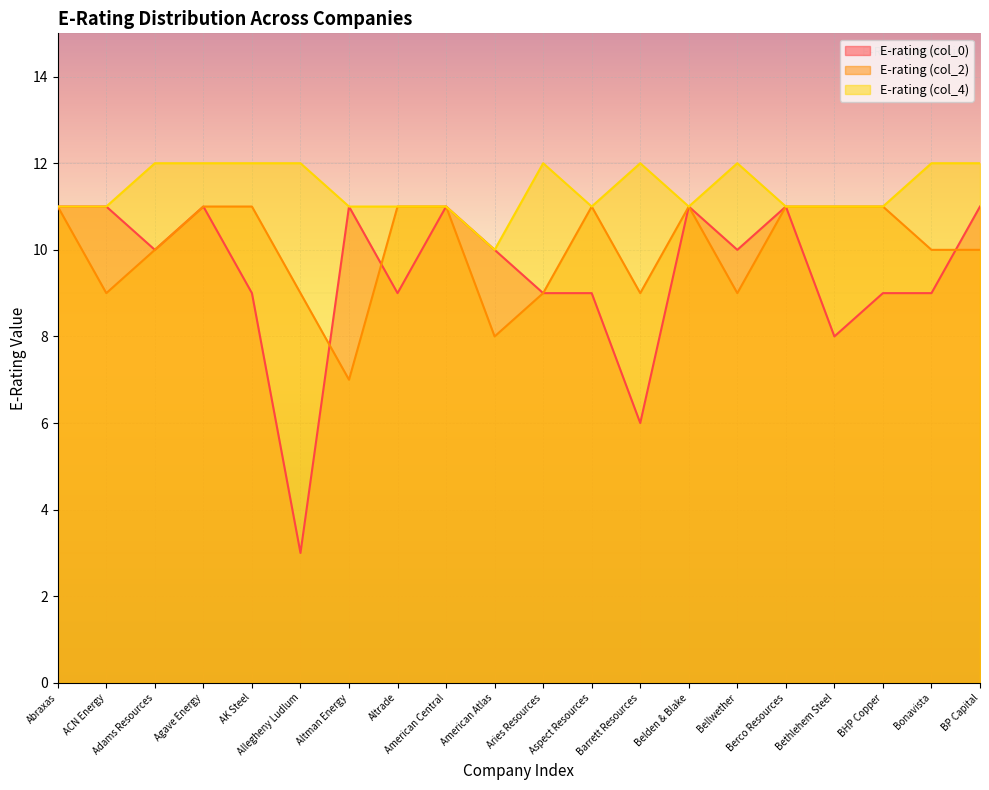

What is the lowest value of the E-rating (col_0) series?

3